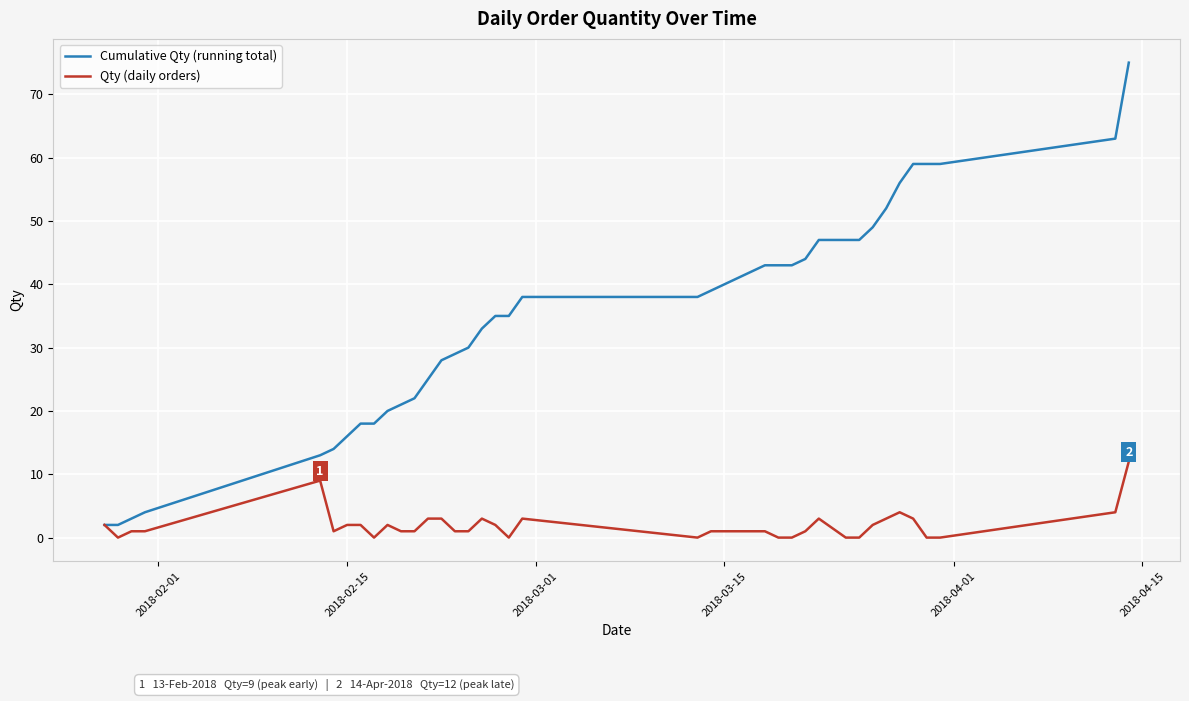

List the series in order of their peak value, lowest first.

Qty (daily orders), Cumulative Qty (running total)